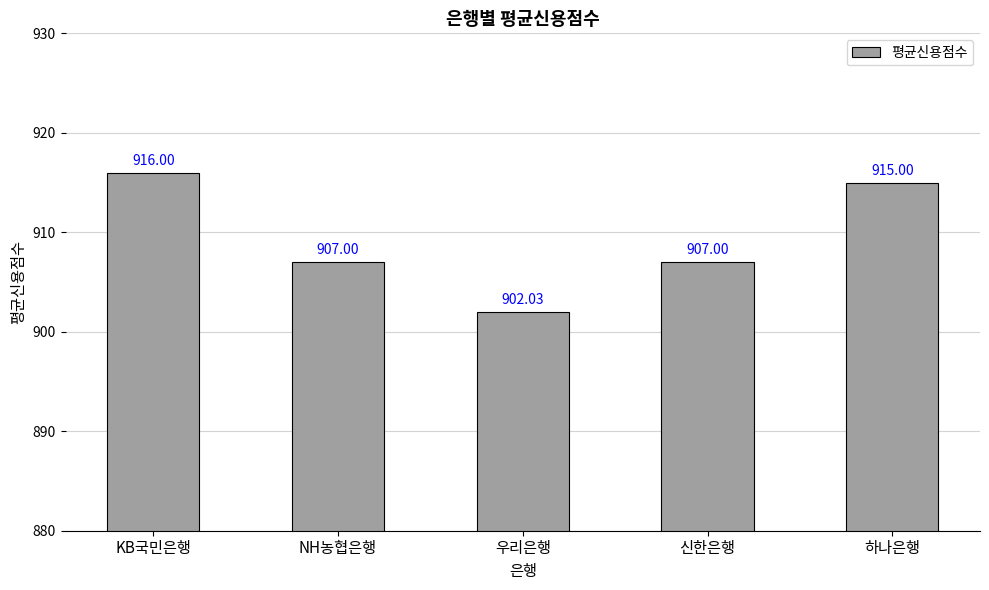

Which label corresponds to the smallest value in the chart?

우리은행